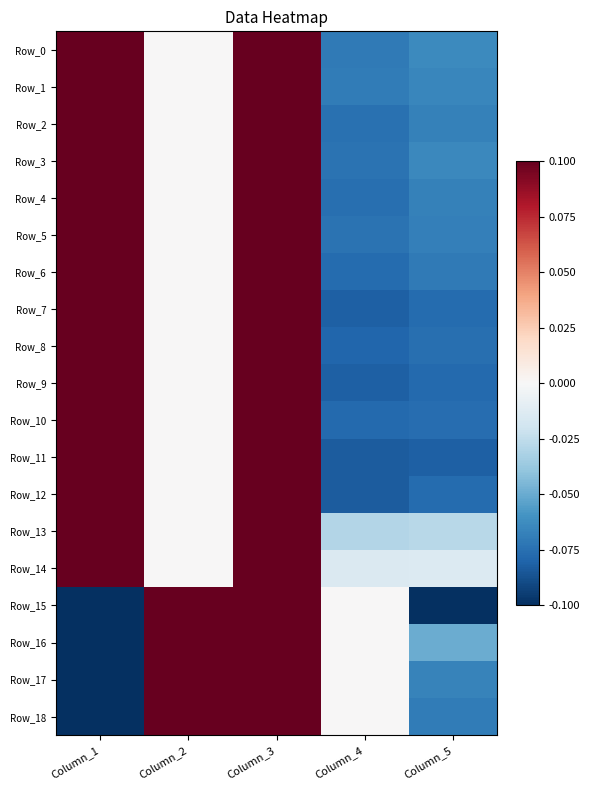

At which category is the sum across all series the highest?

Column_3